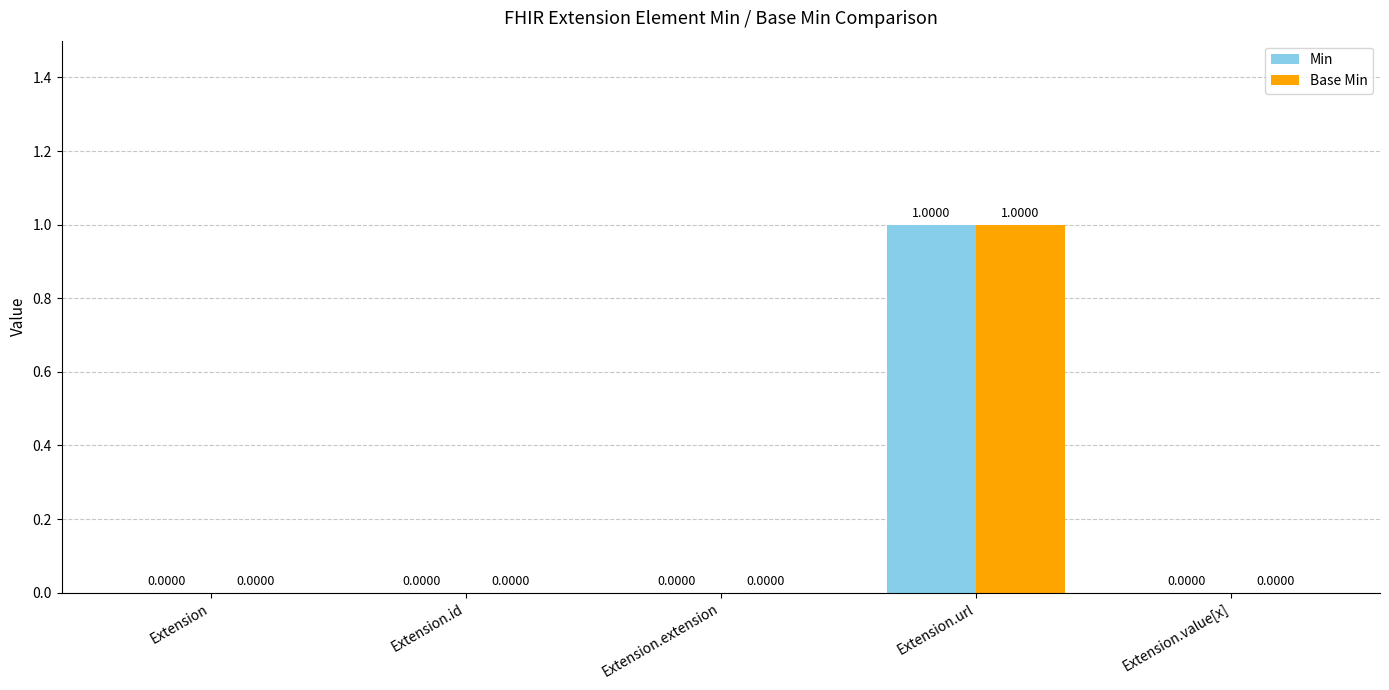

Is it true that Min equals 1 at Extension.id?

False